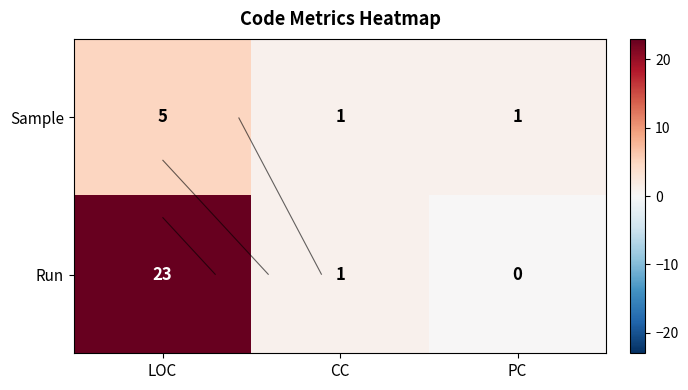

Is it true that Run equals 31 at LOC?

False